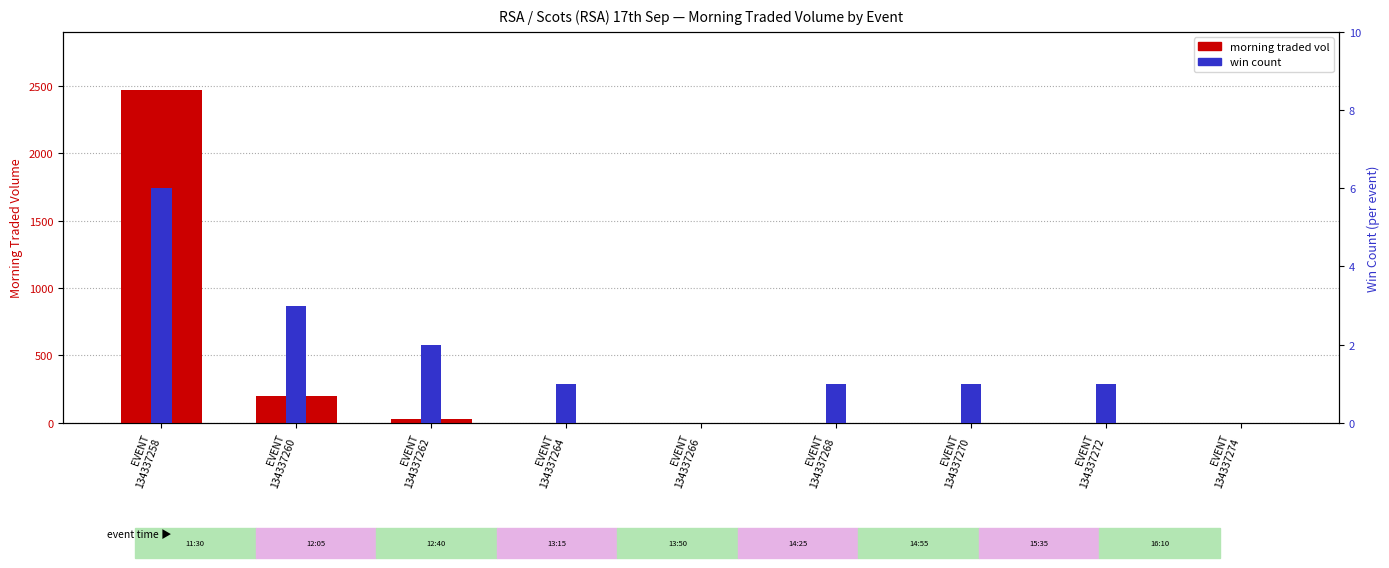

List the labels in order of win count value, largest first.

EVENT
134337258, EVENT
134337260, EVENT
134337262, EVENT
134337264, EVENT
134337268, EVENT
134337270, EVENT
134337272, EVENT
134337266, EVENT
134337274